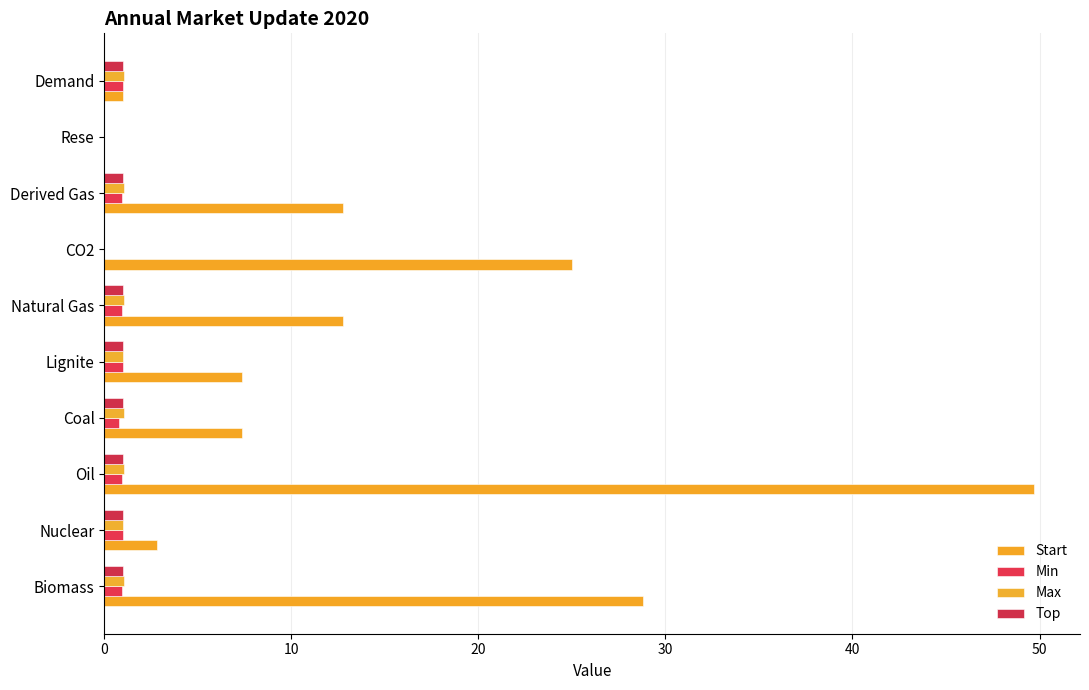

How many categories are shown in the chart?

10